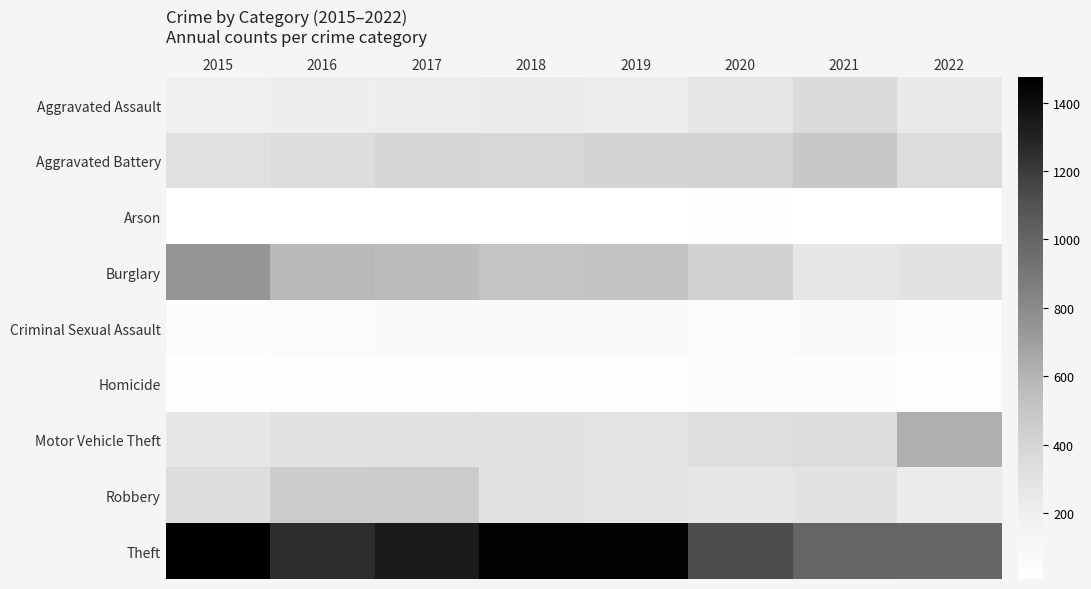

What is the difference between the highest and lowest values at 2018?

1454